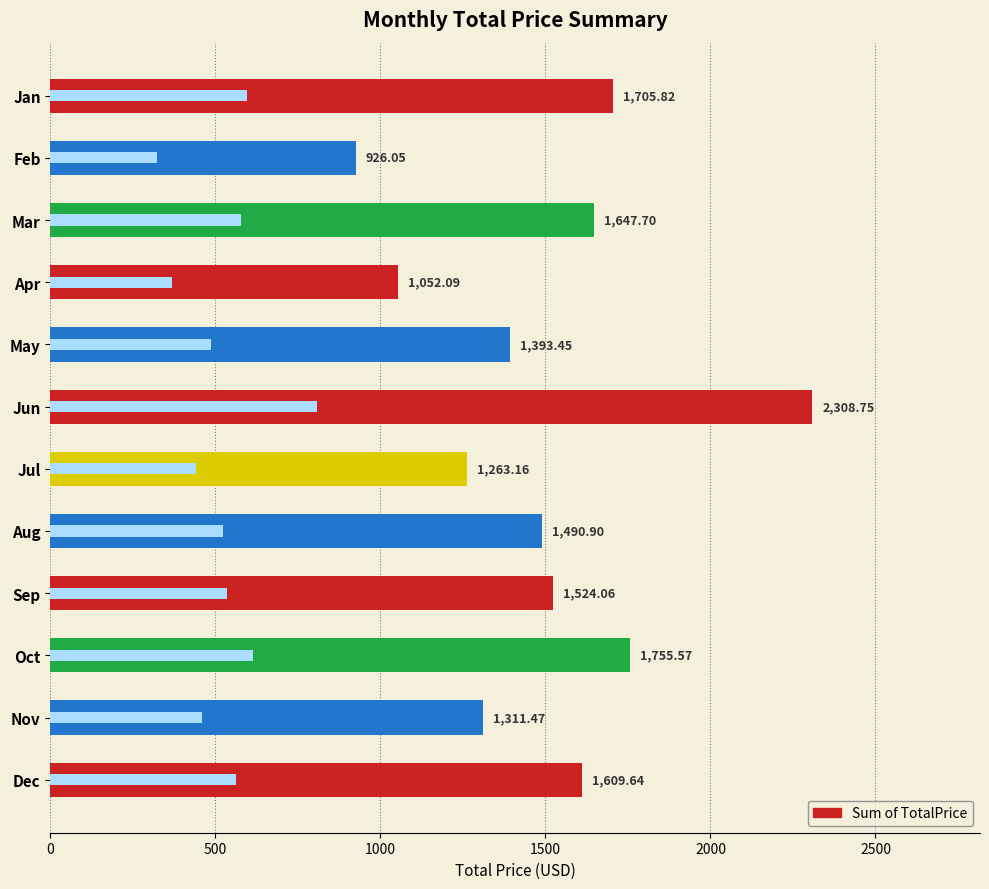

Reading left to right, list all the values displayed in this chart.

1705.8	926.0	1647.7	1052.1	1393.5	2308.8	1263.2	1490.9	1524.1	1755.6	1311.5	1609.6